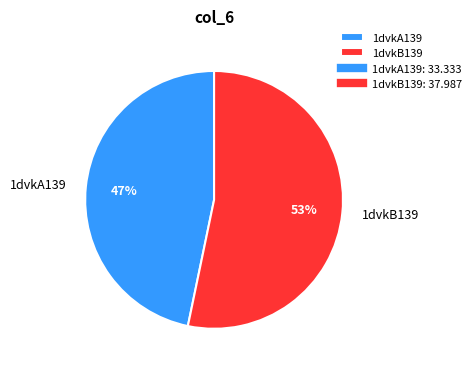

What percentage is the 1dvkA139 slice, to the nearest percent?

47%